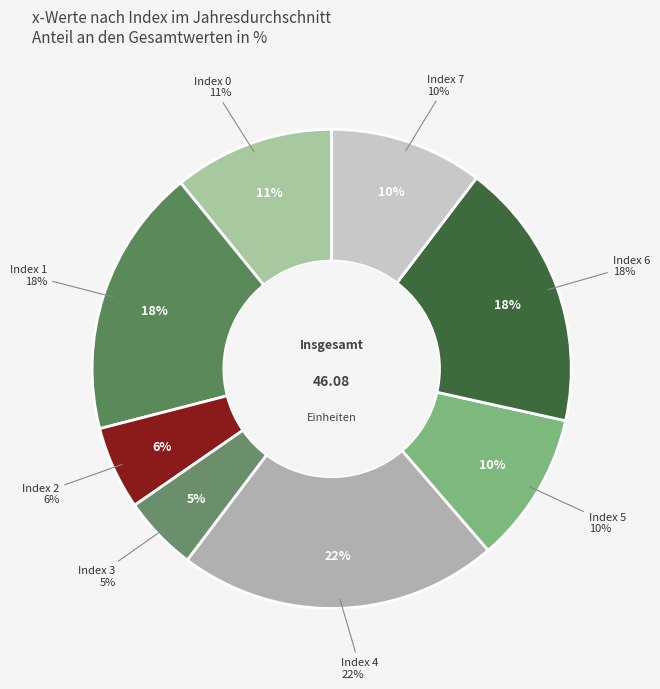

How many segments does this pie chart have?

8